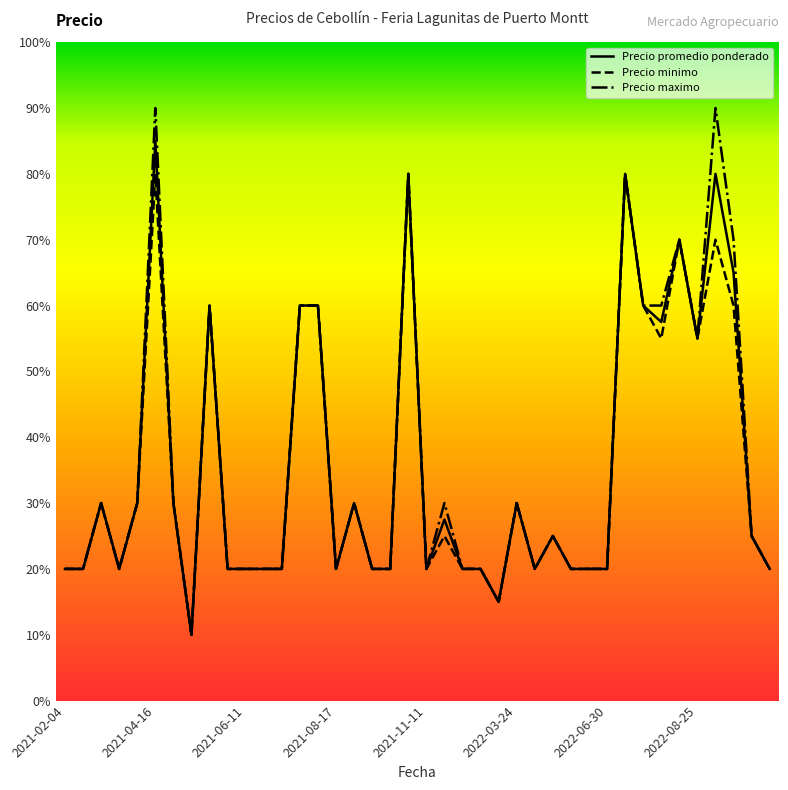

What are all the series names shown in the legend?

Precio promedio ponderado, Precio minimo, Precio maximo